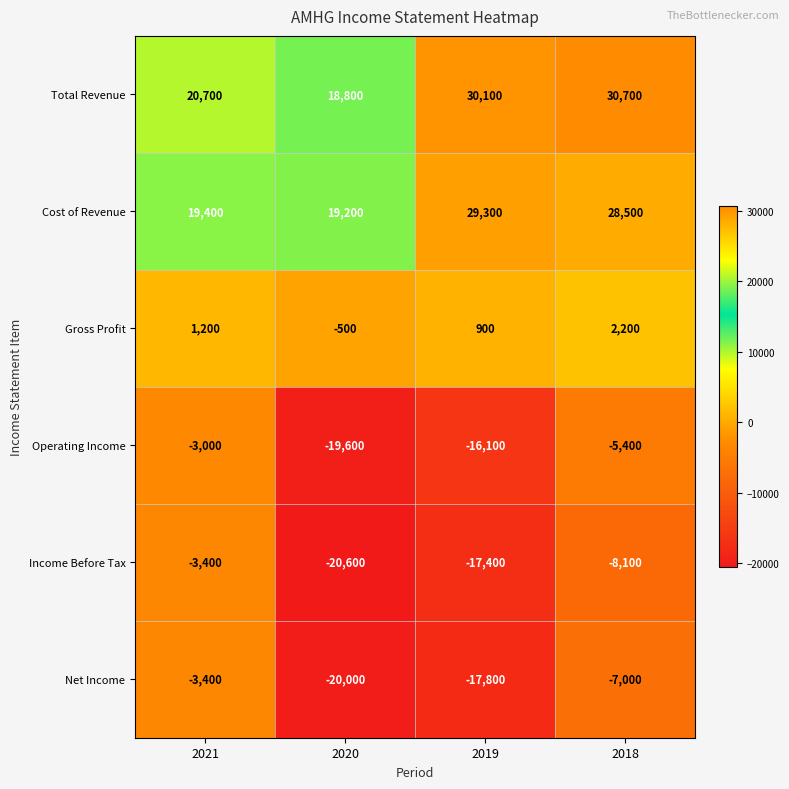

Reading left to right, extract all data points from this chart.

Total Revenue: 20700	18800	30100	30700
Cost of Revenue: 19400	19200	29300	28500
Gross Profit: 1200	-500	900	2200
Operating Income: -3000	-19600	-16100	-5400
Income Before Tax: -3400	-20600	-17400	-8100
Net Income: -3400	-20000	-17800	-7000